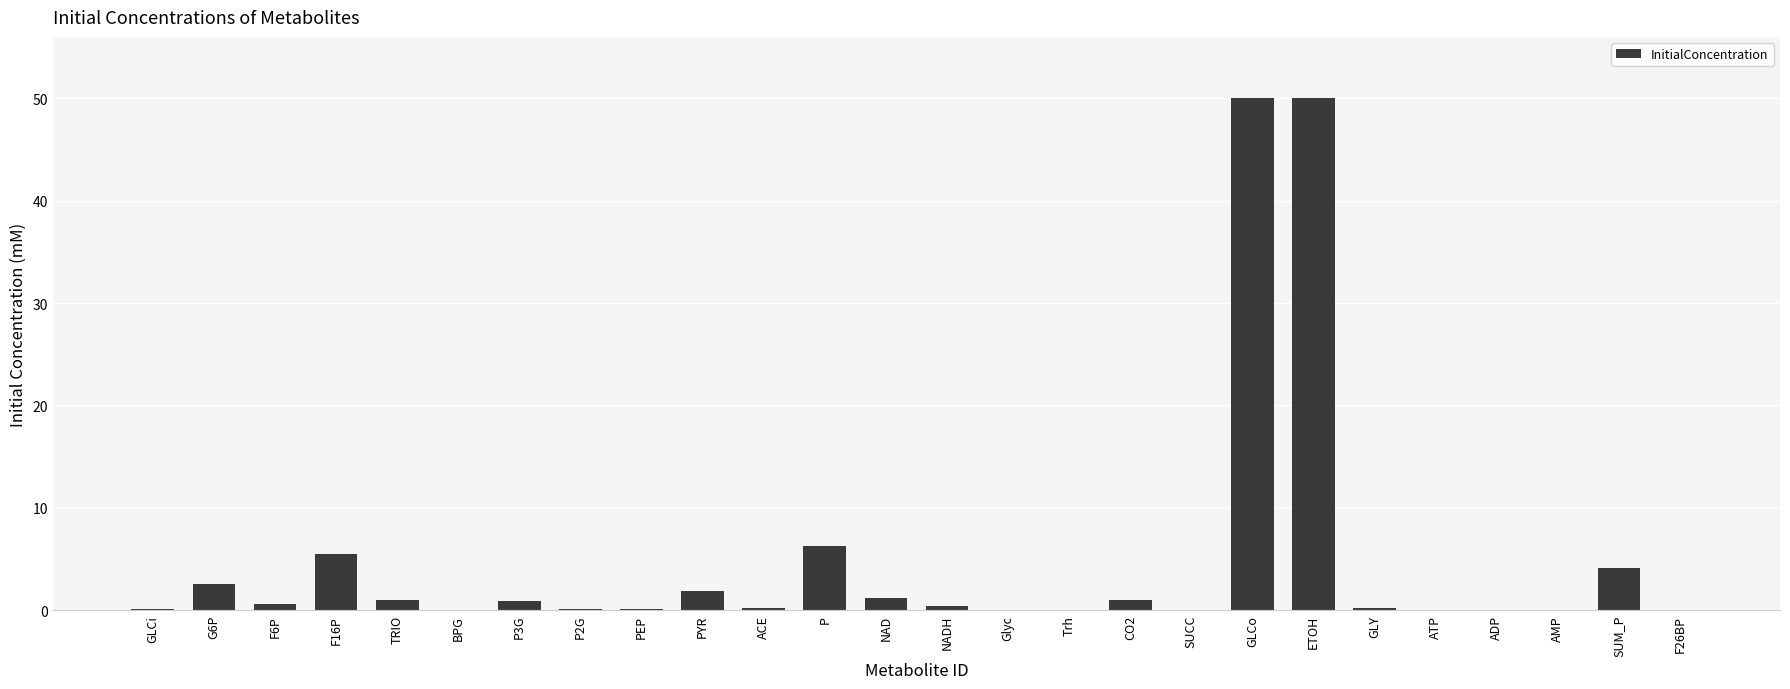

True or false: the data shows 24.6 at ADP.

False